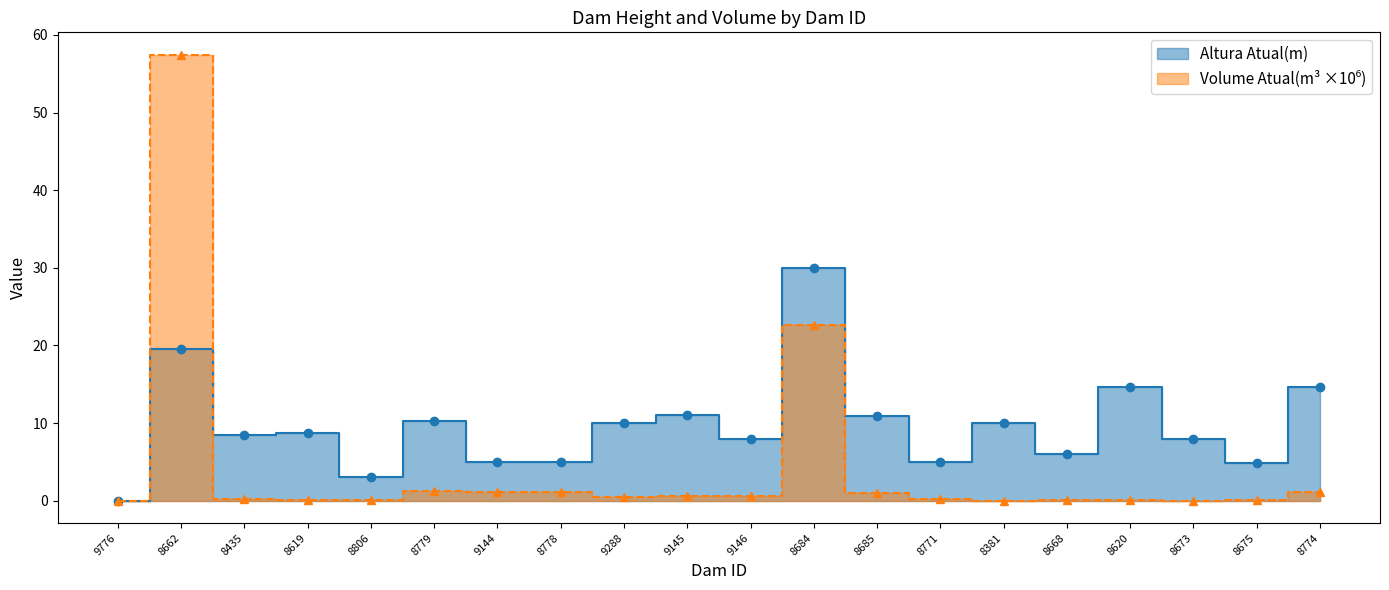

At which category does the chart reach its peak across all series?

8662